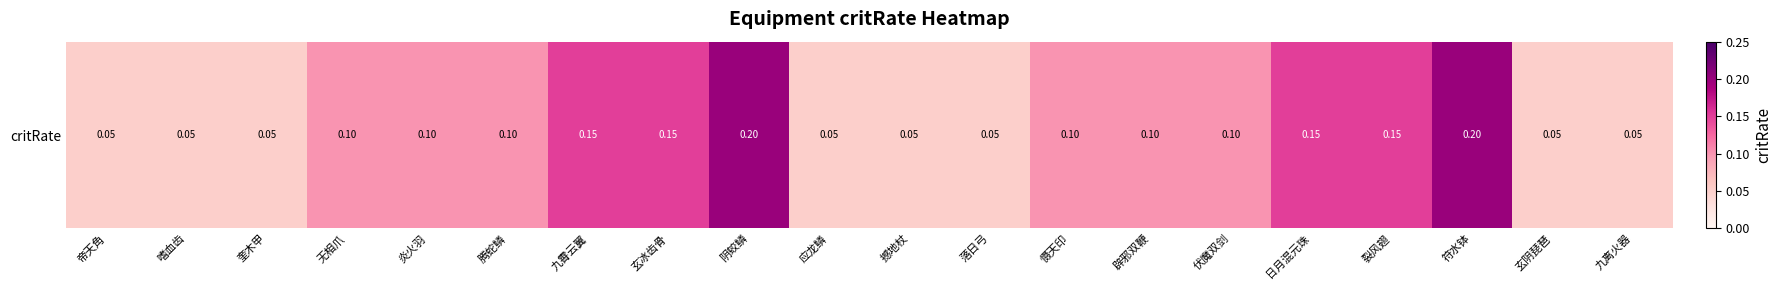

List the labels in order of value, largest first.

阴蛟鳞, 符水钵, 九霄云翼, 玄冰齿骨, 日月混元珠, 裂风翅, 无相爪, 炎火羽, 腾蛇鳞, 慑天印, 辟邪双鞭, 伏魔双剑, 帝天角, 嗜血齿, 奎木甲, 应龙鳞, 撼地杖, 落日弓, 玄阴琵琶, 九离火器